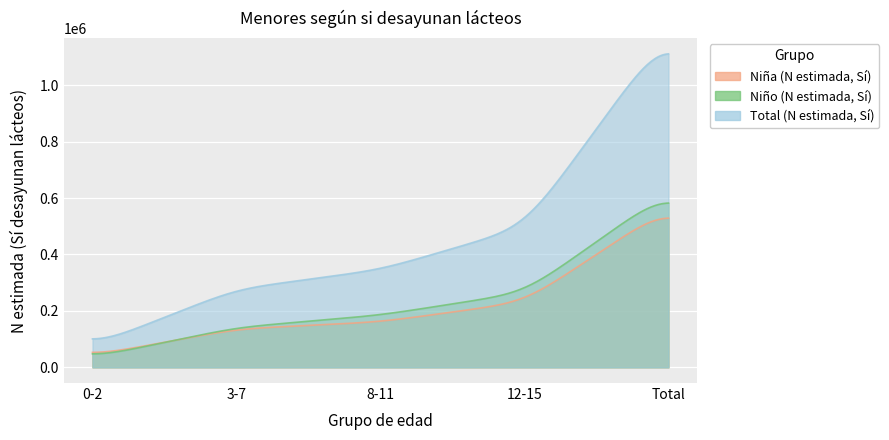

Is the value of Total (N estimada, Sí) at 8-11 greater than the value of Niña (N estimada, Sí) at 3-7?

Yes